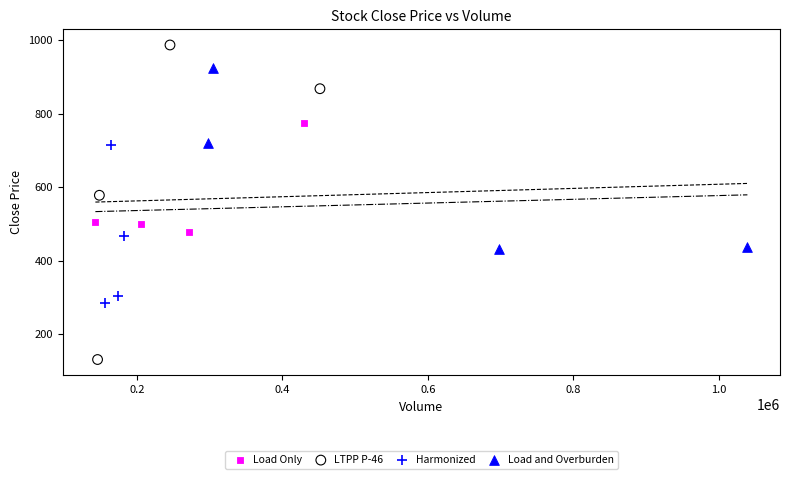

Which series contains the lowest Y value?

LTPP P-46